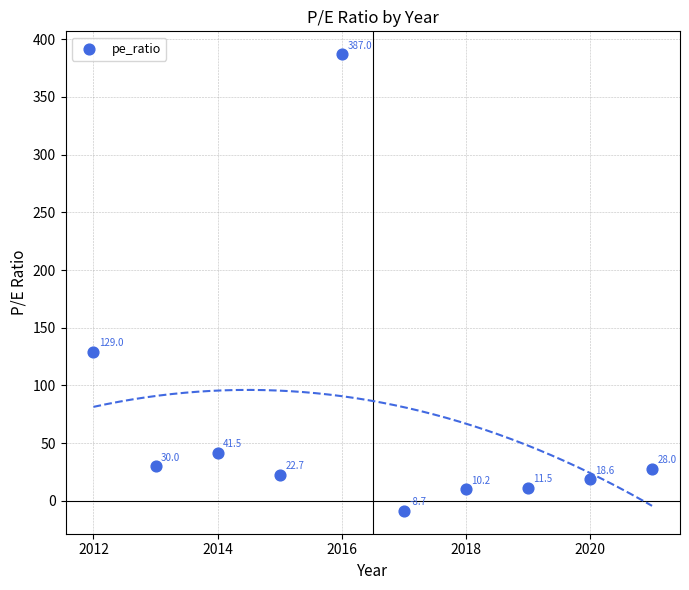

What is the range of X values (max minus min)?

9.0